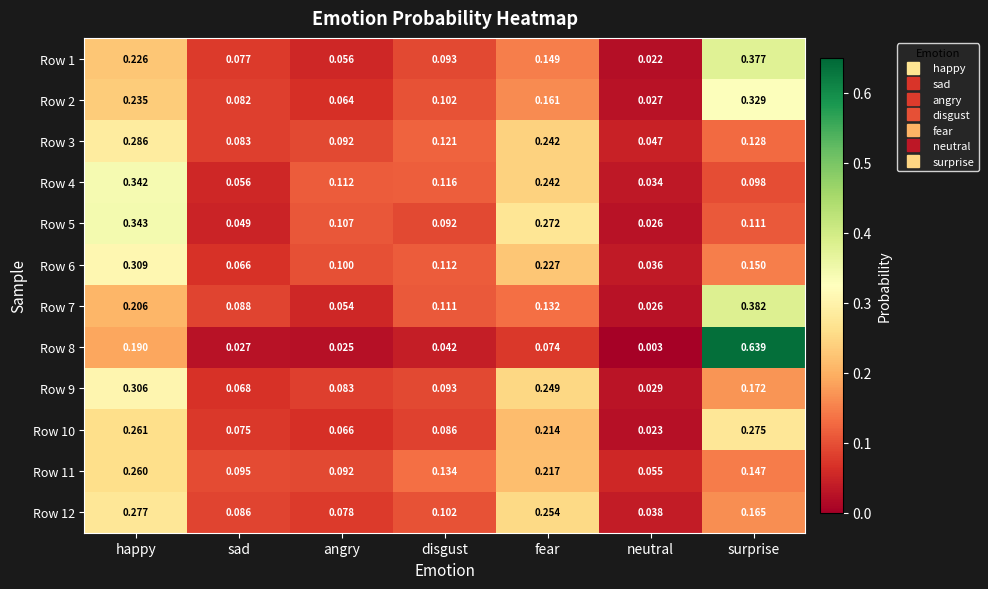

Which category has the highest value in the Row 2 series?

surprise